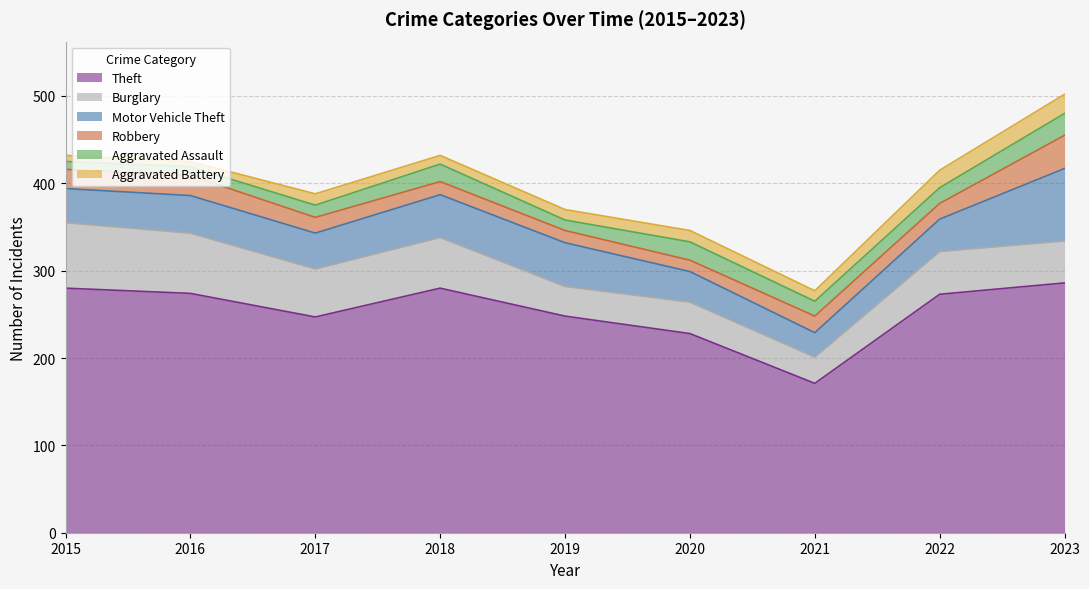

How many series are shown in this chart?

6